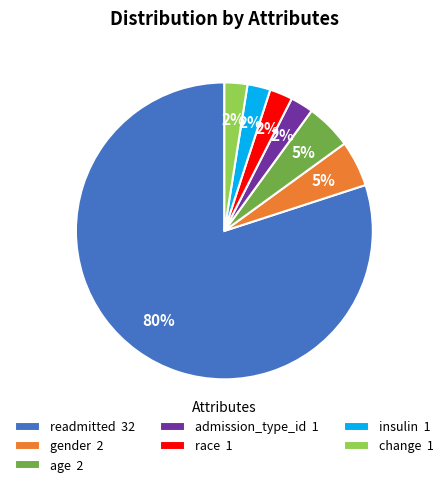

Combined, do admission_type_id 1 and change 1 account for over 50%?

No